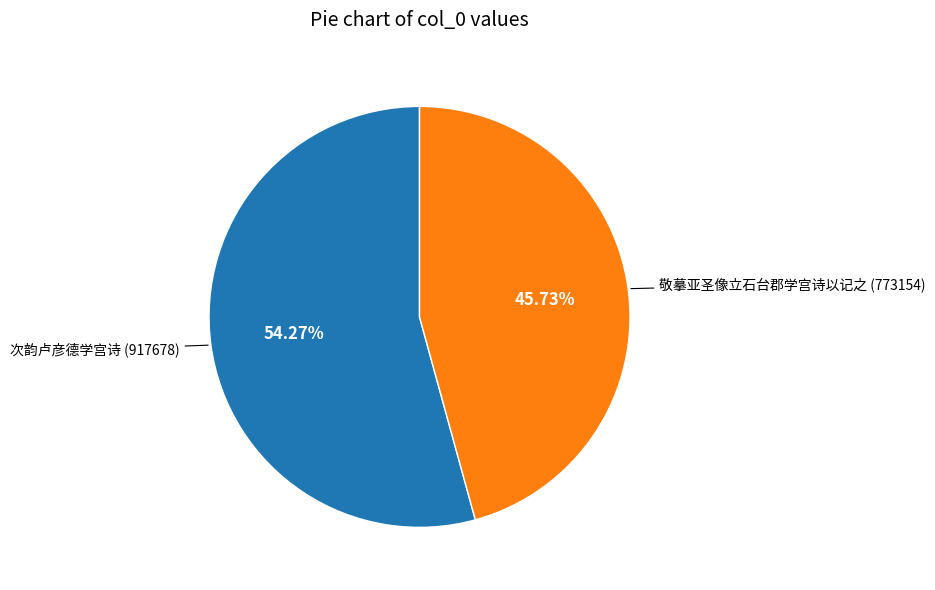

What percentage is the 次韵卢彦德学宫诗 slice, to the nearest percent?

54%